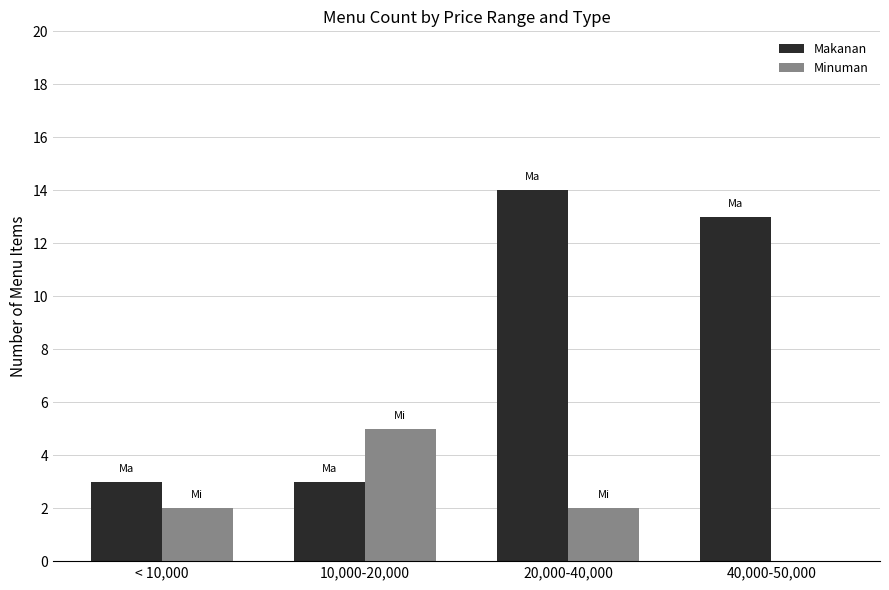

What is the difference between the Minuman values at 20,000-40,000 and 10,000-20,000?

3